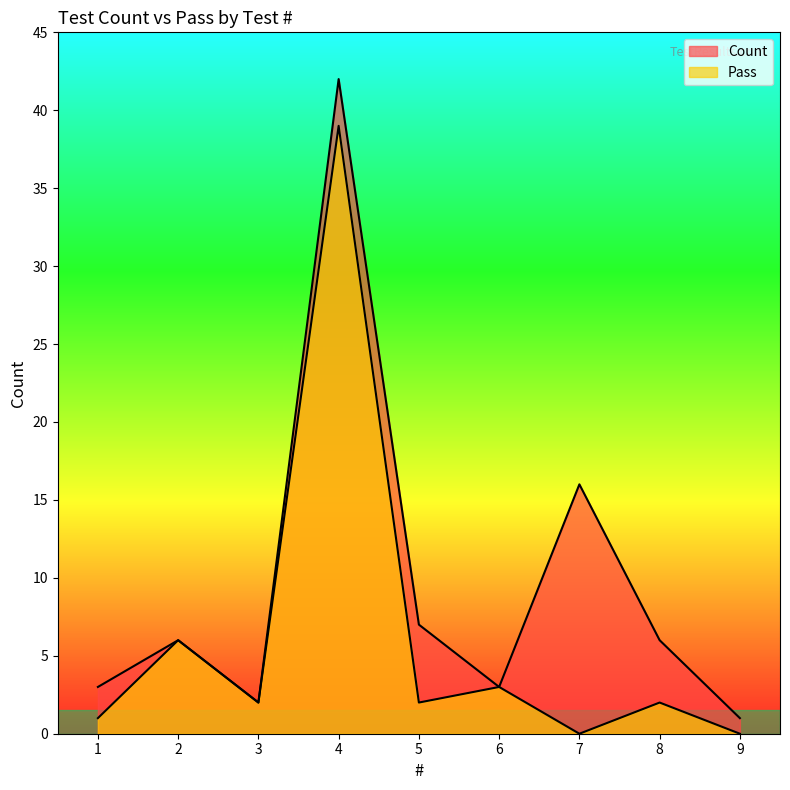

In Pass, how many points are higher than both neighbors (excluding endpoints)?

4